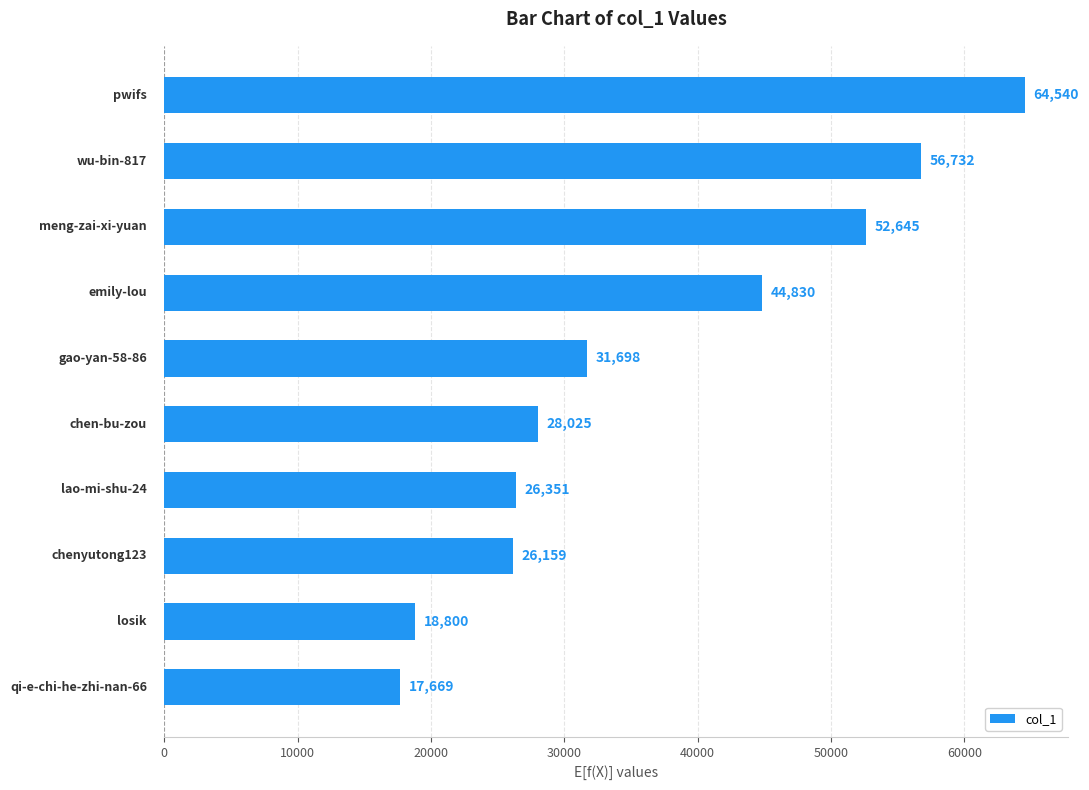

What is the smallest value displayed?

17669